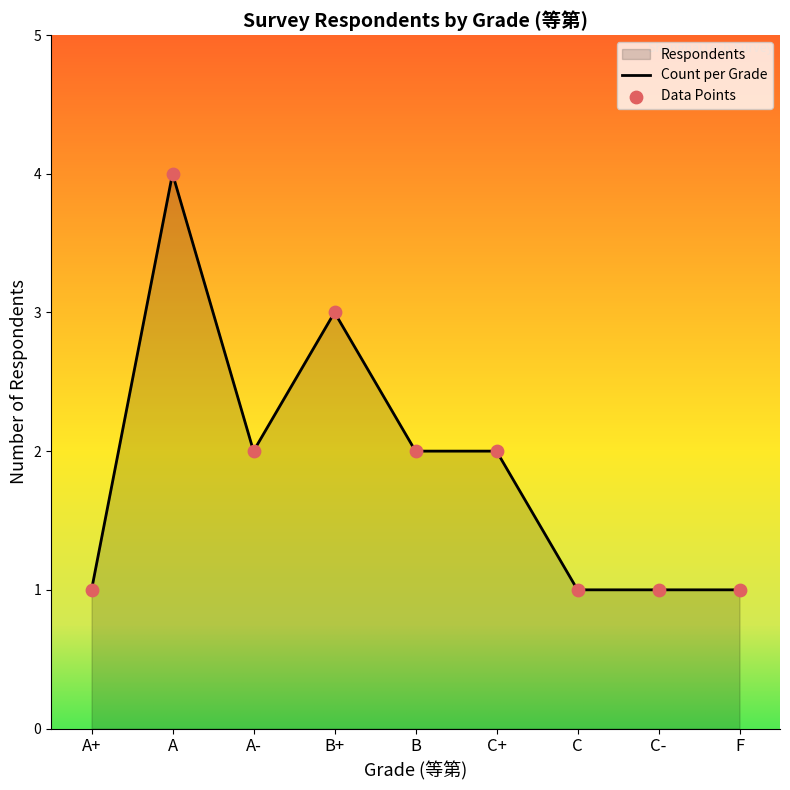

At how many categories does at least one series exceed 1?

5